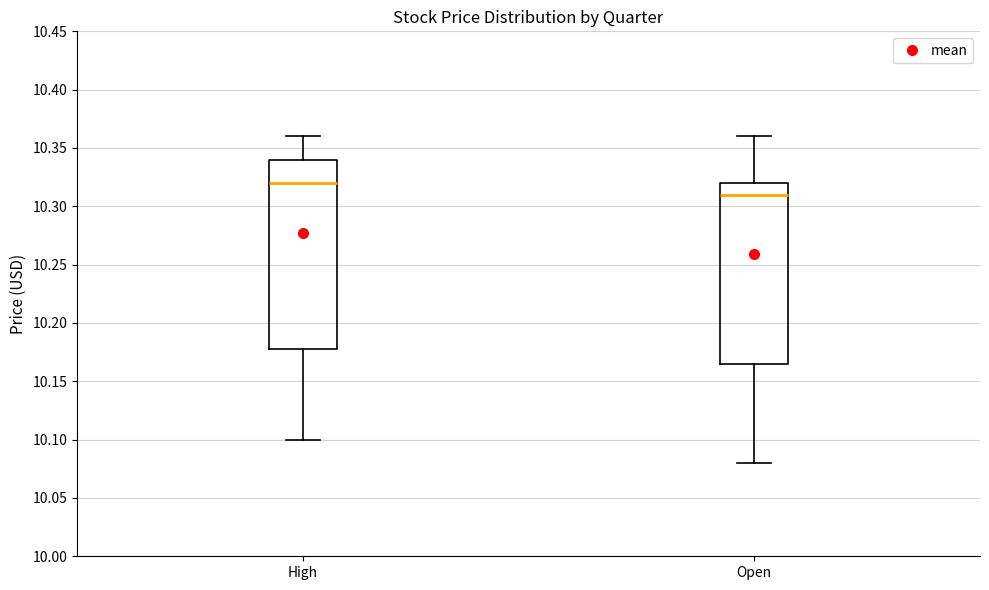

Reading left to right, read every box against the y-axis: the position of its median line, the range the box covers, and the ends of its whiskers. The values are not printed on the chart, so give them approximately, as read against the axis.

High: median 10.320, box 10.180 to 10.340, whiskers 10.100 to 10.360
Open: median 10.310, box 10.165 to 10.320, whiskers 10.080 to 10.360